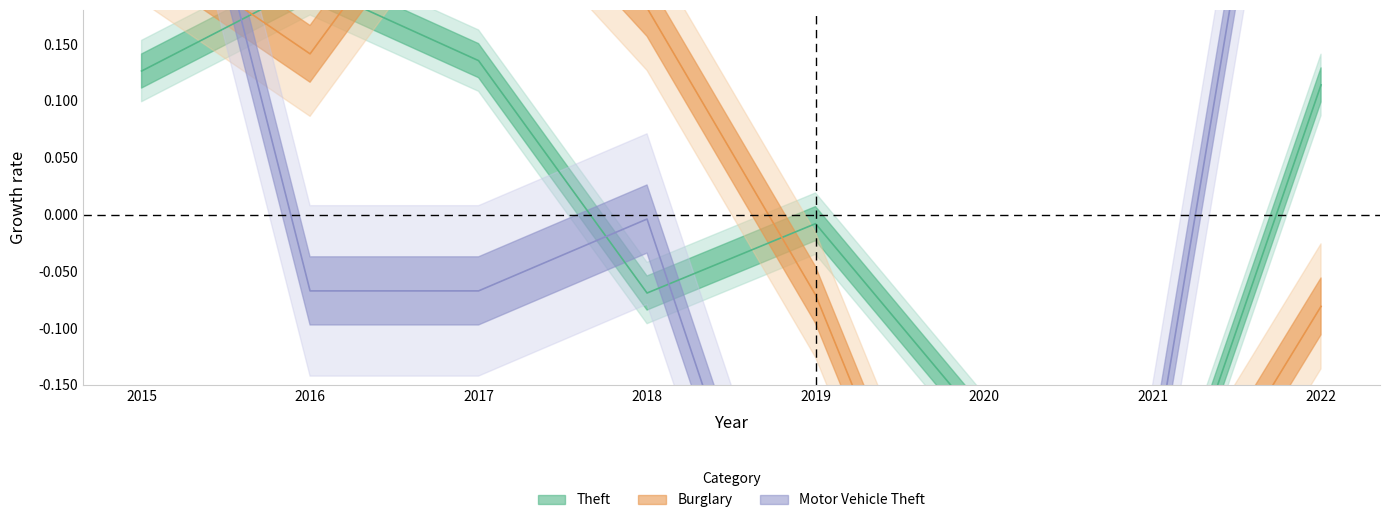

Count the number of categories in the chart.

8